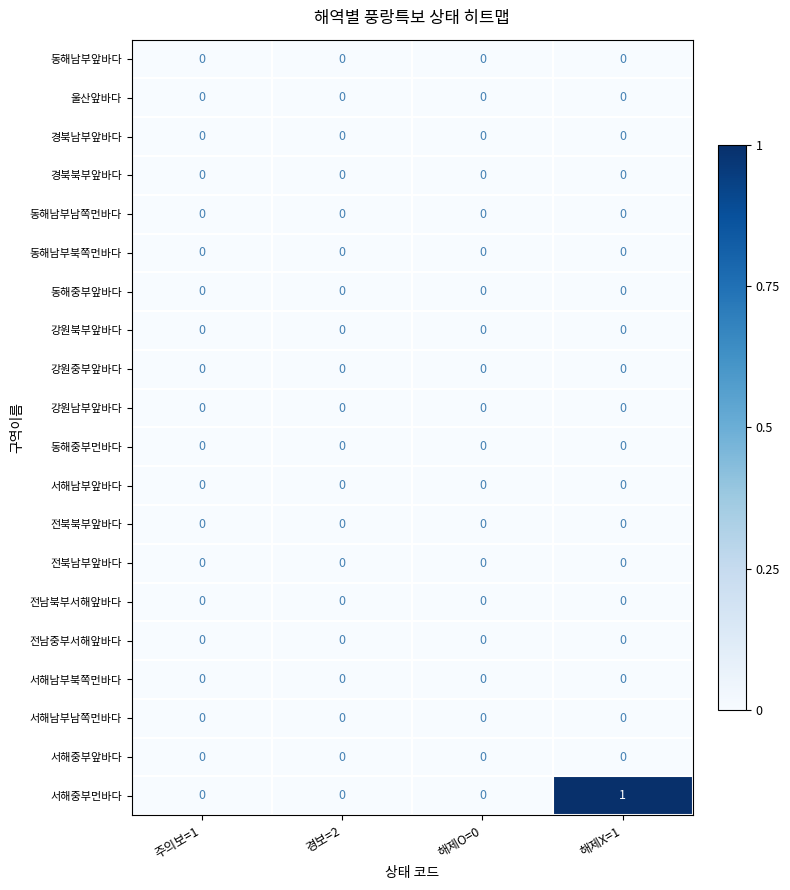

At which category is the sum across all series the highest?

해제X=1